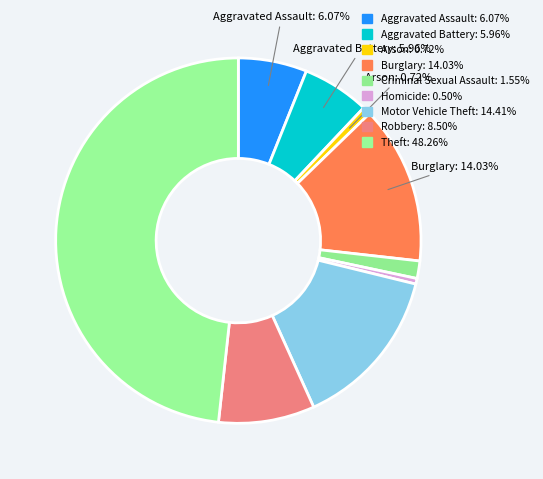

Is there a majority slice in this chart?

No